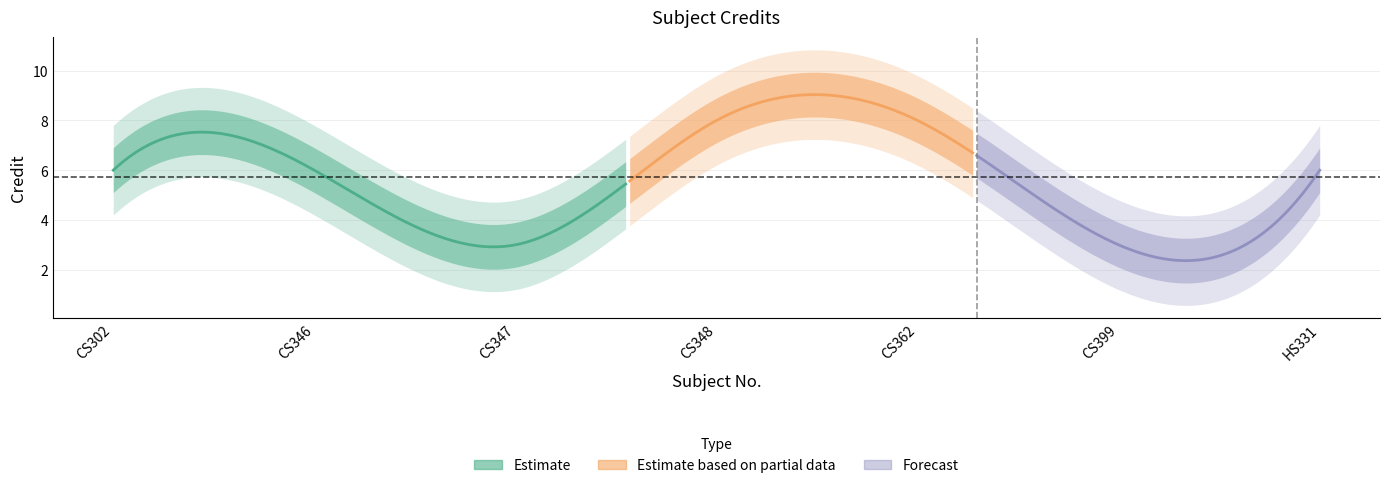

What is the difference between the values at CS347 and CS302?

3